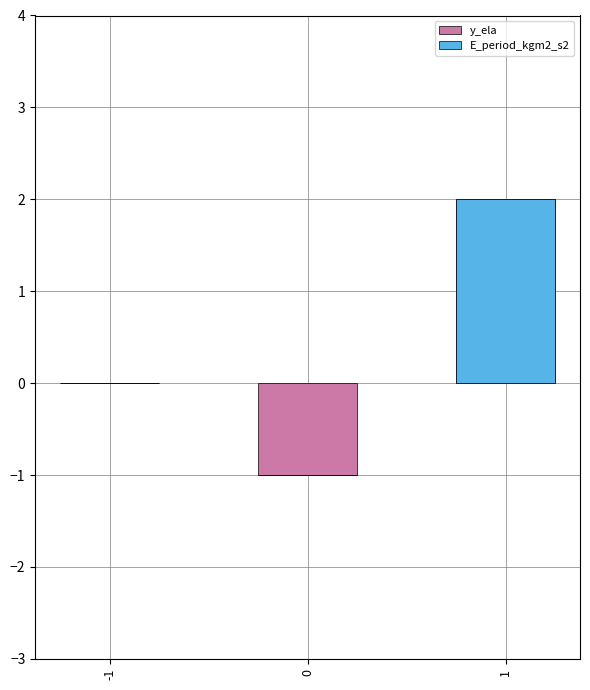

What are all the series names shown in the legend?

y_ela, E_period_kgm2_s2